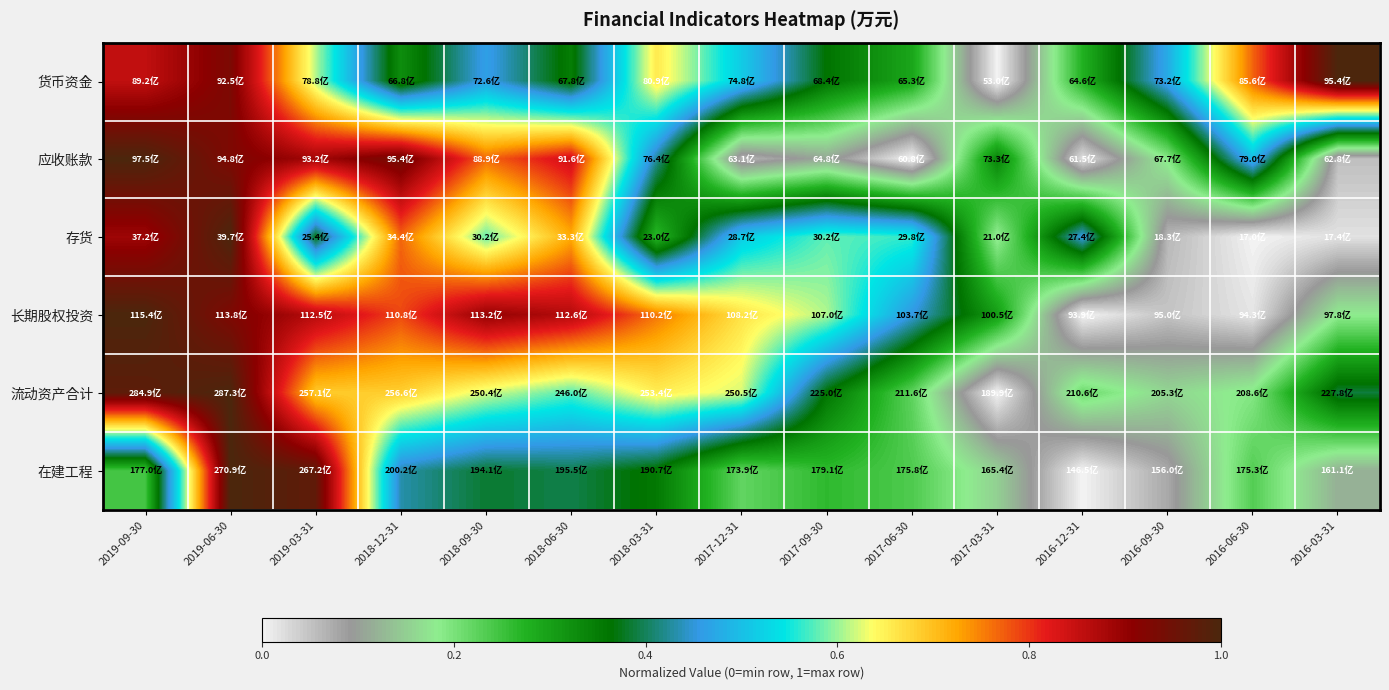

Which has a higher value, 2016-12-31 or 2018-06-30?

2018-06-30